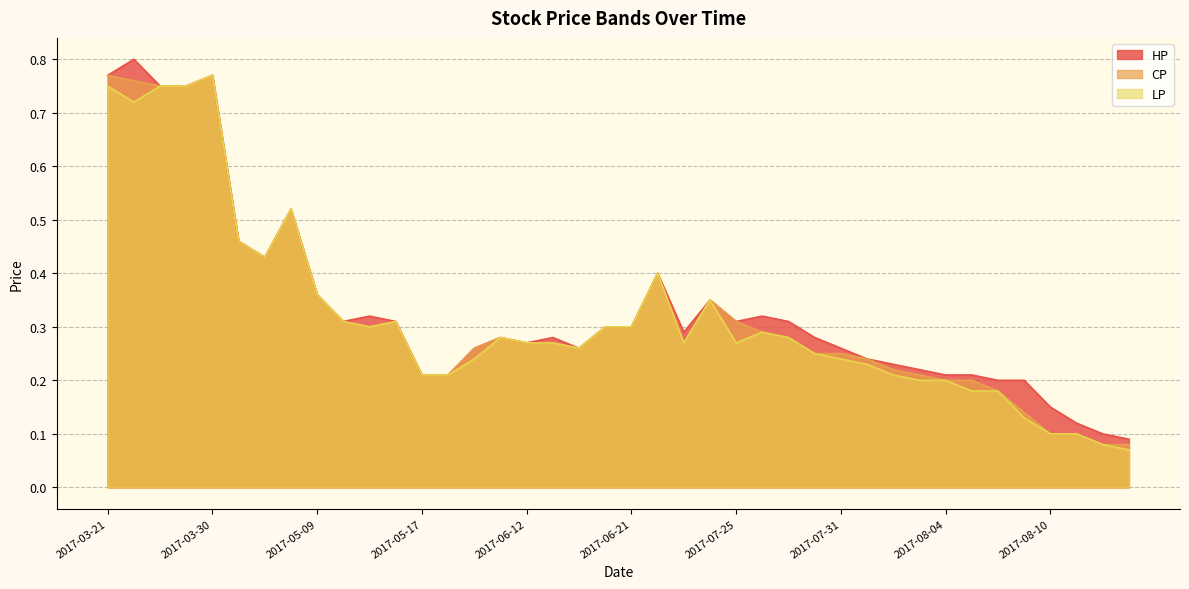

What is the highest value of the CP series?

0.8